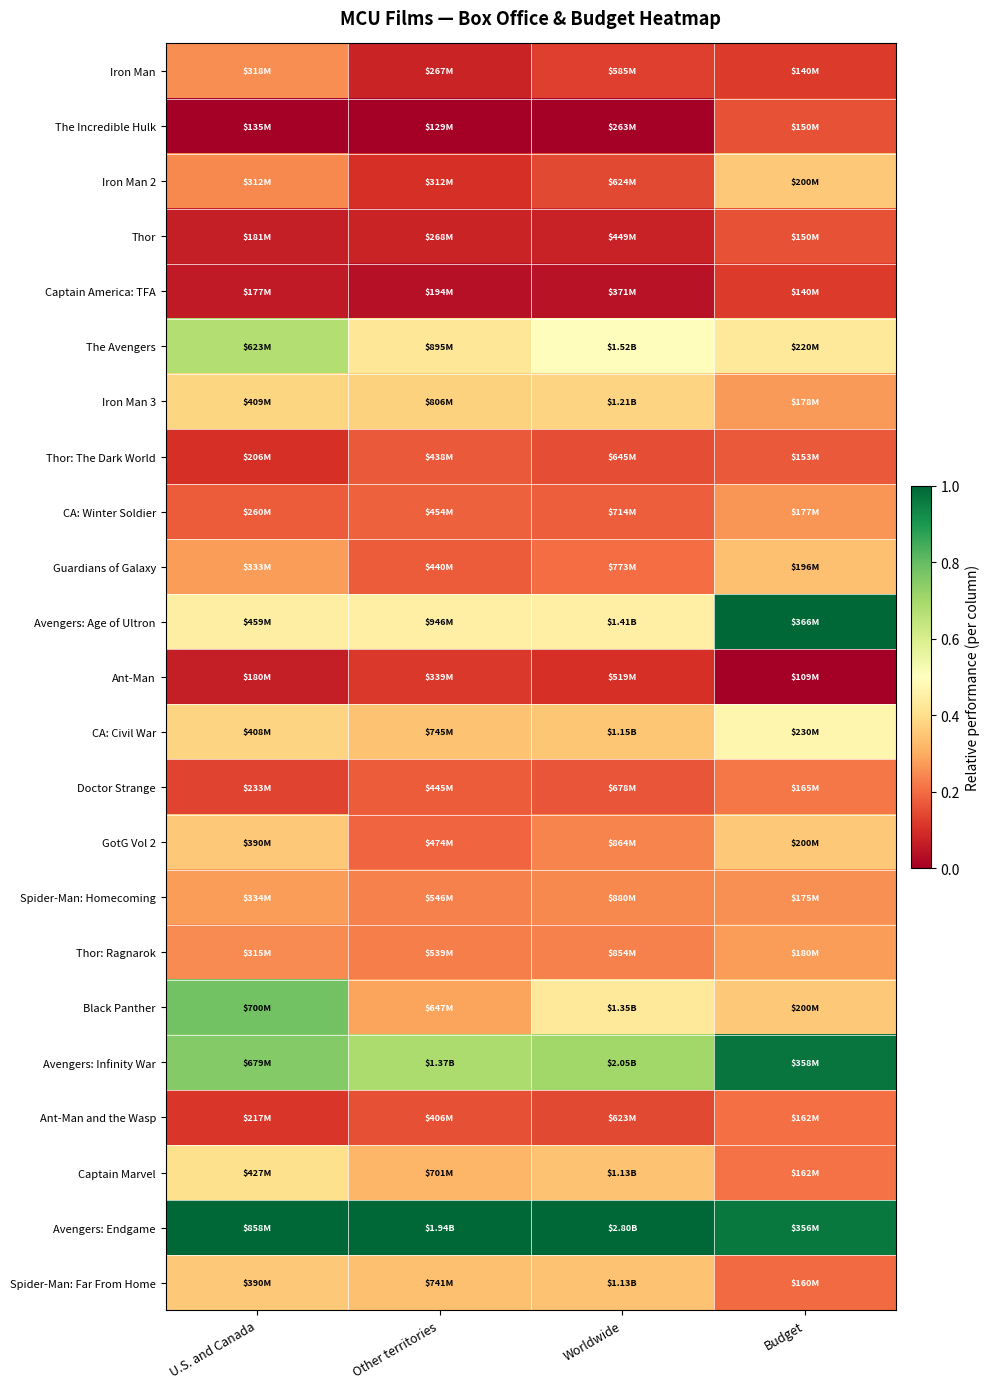

At how many categories does at least one series exceed 0?

4